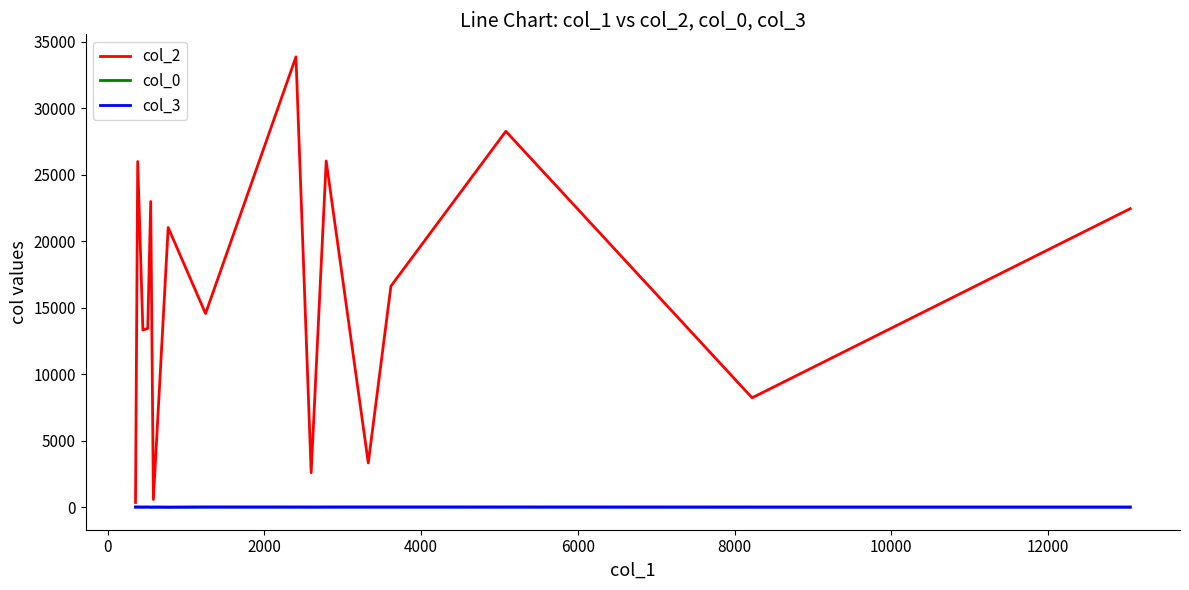

What is the minimum value for col_2?

354.0